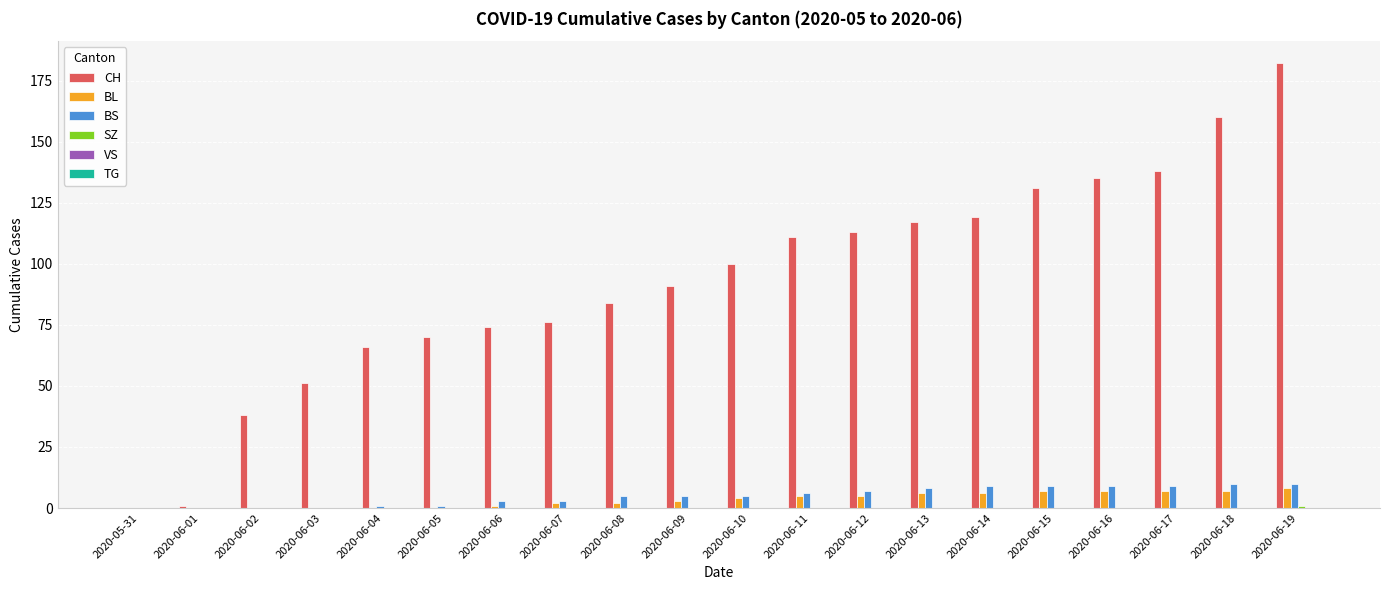

The BL series shows 2 at 2020-06-07. True or false?

True